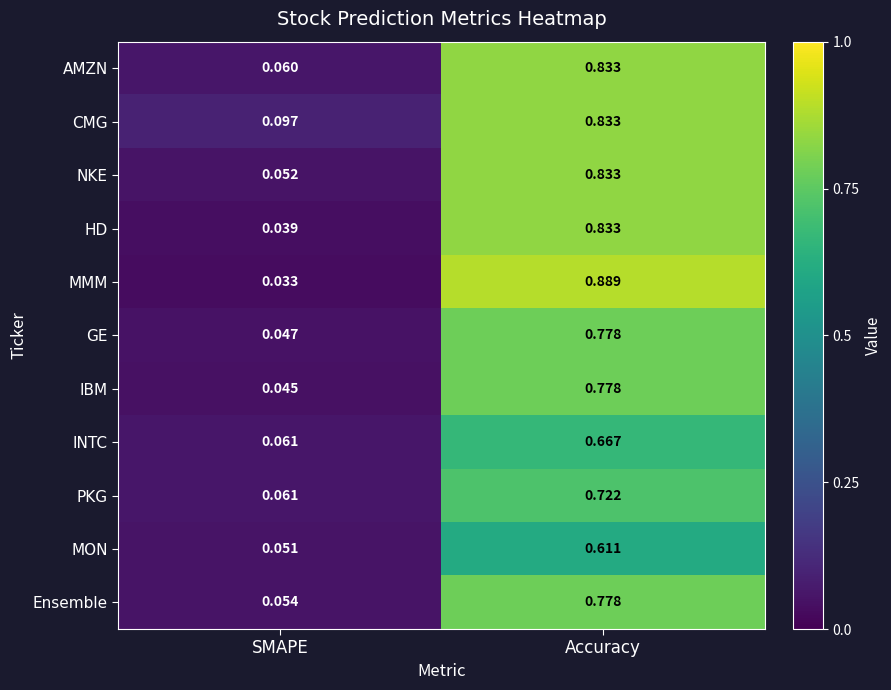

List the labels in order of Ensemble value, largest first.

Accuracy, SMAPE